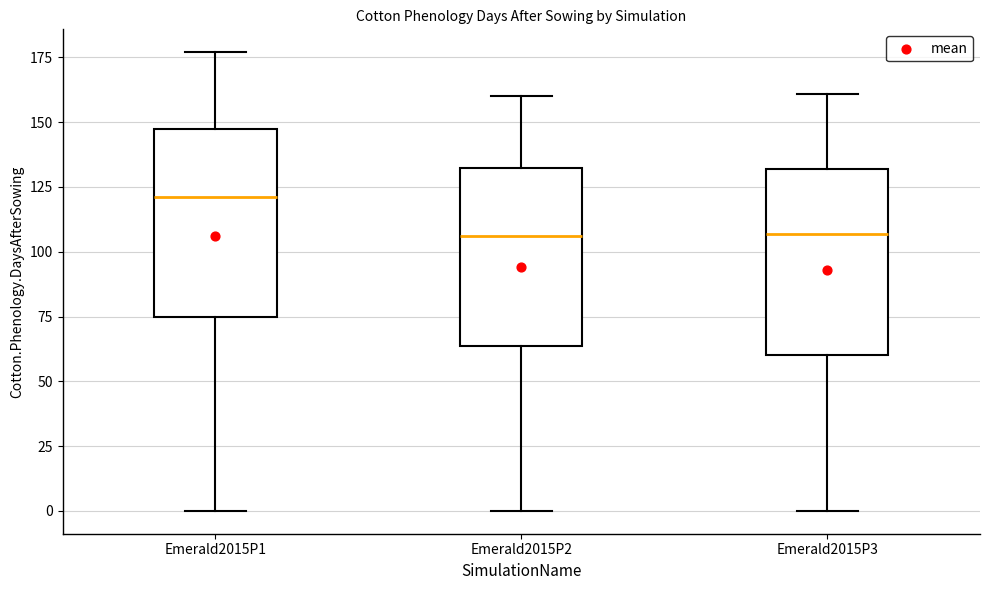

Reading left to right, read every box against the y-axis: the position of its median line, the range the box covers, and the ends of its whiskers. The values are not printed on the chart, so give them approximately, as read against the axis.

Emerald2015P1: median 120, box 75 to 150, whiskers 0 to 175
Emerald2015P2: median 105, box 65 to 135, whiskers 0 to 160
Emerald2015P3: median 105, box 60 to 130, whiskers 0 to 160